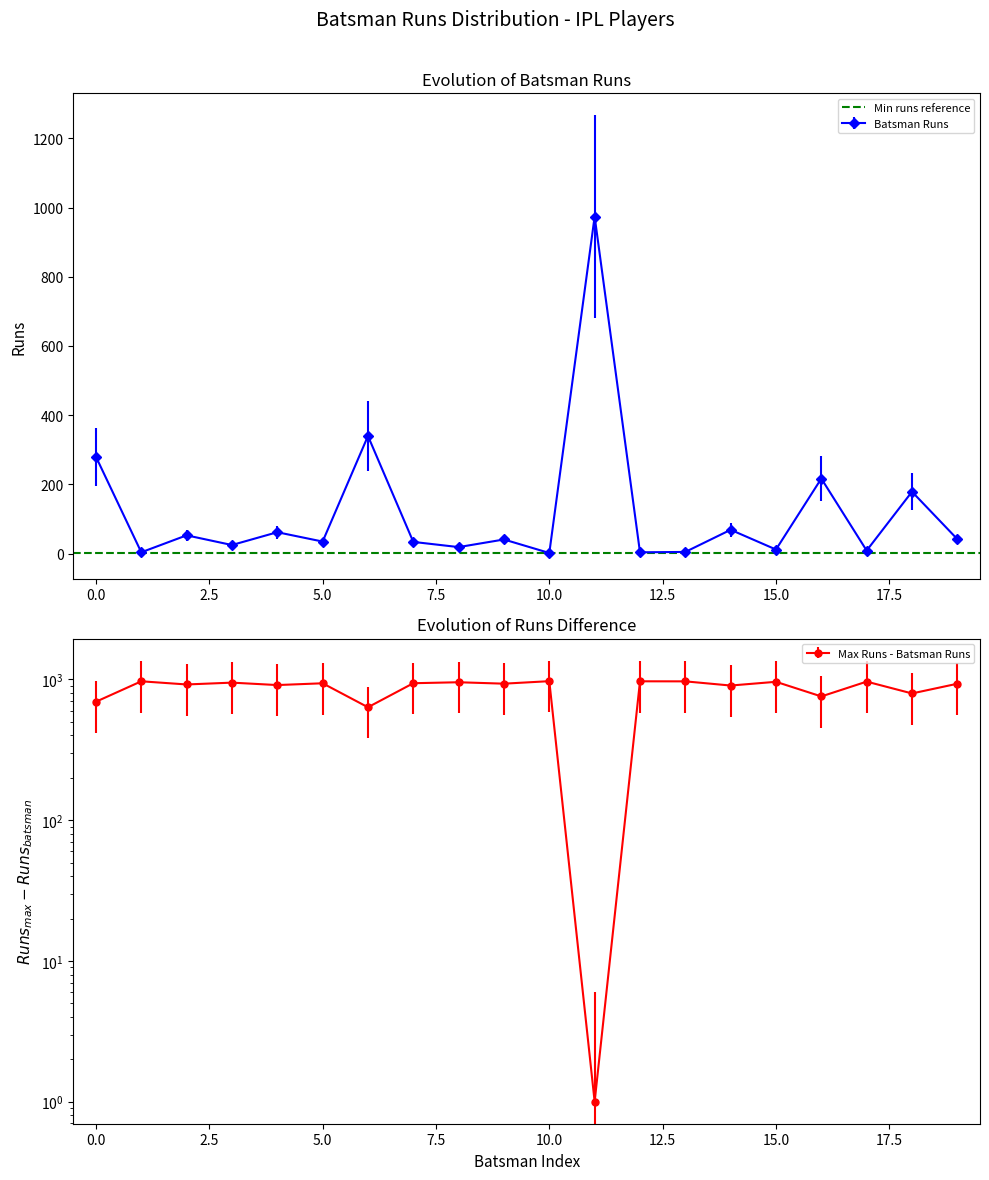

What is the change in value from 8 to 13?

-14